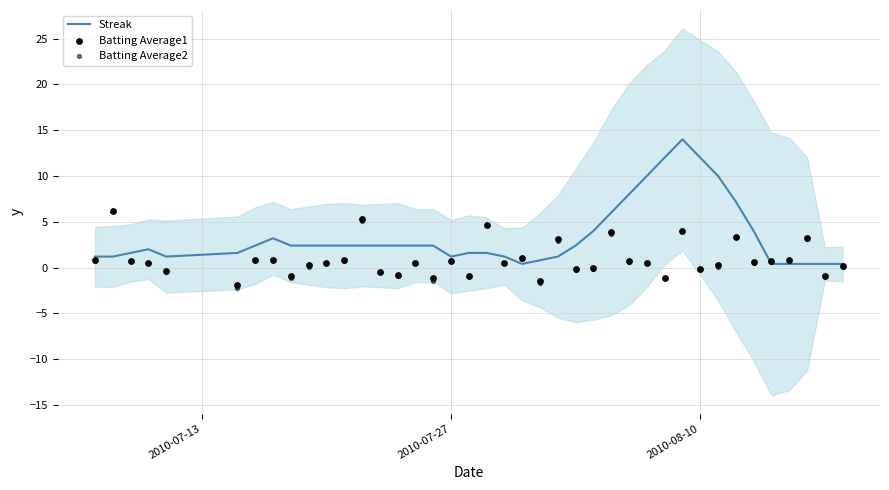

Which series reaches the maximum Y coordinate?

Streak